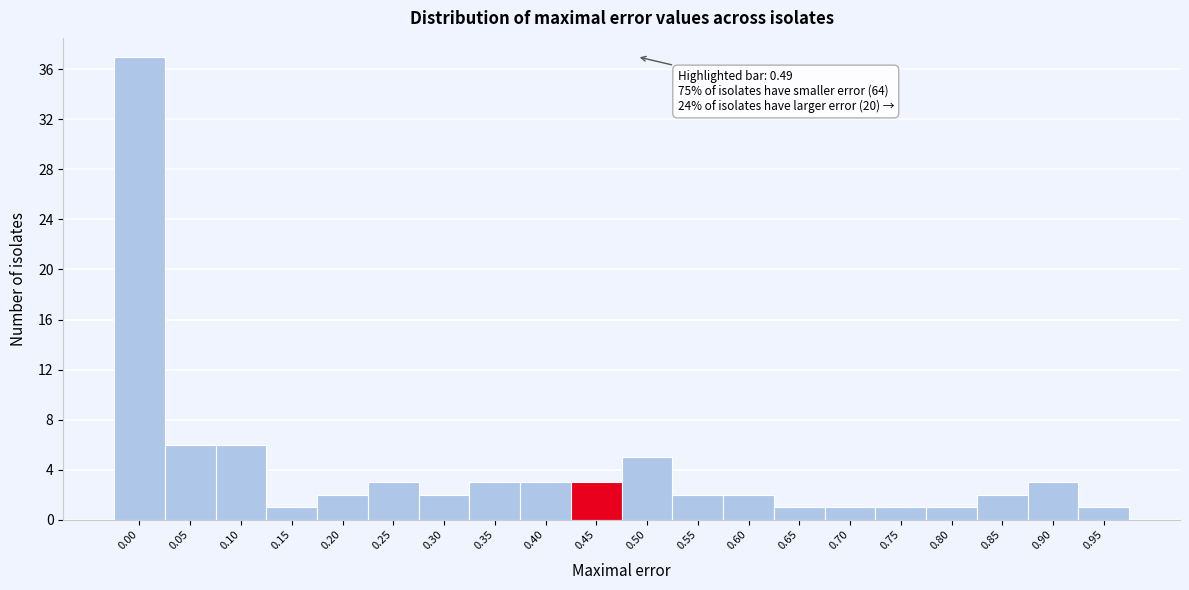

Reading left to right, what are all the values shown in this chart?

0.00=37	0.05=6	0.10=6	0.15=1	0.20=2	0.25=3	0.30=2	0.35=3	0.40=3	0.45=3	0.50=5	0.55=2	0.60=2	0.65=1	0.70=1	0.75=1	0.80=1	0.85=2	0.90=3	0.95=1